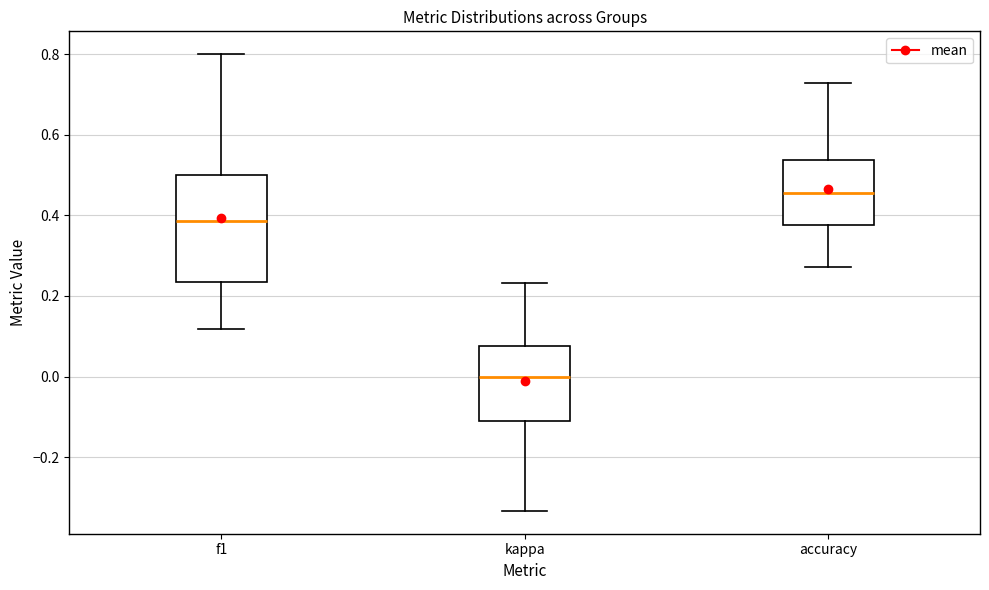

Comparing the boxes themselves (not the whiskers), which one is the tallest?

f1